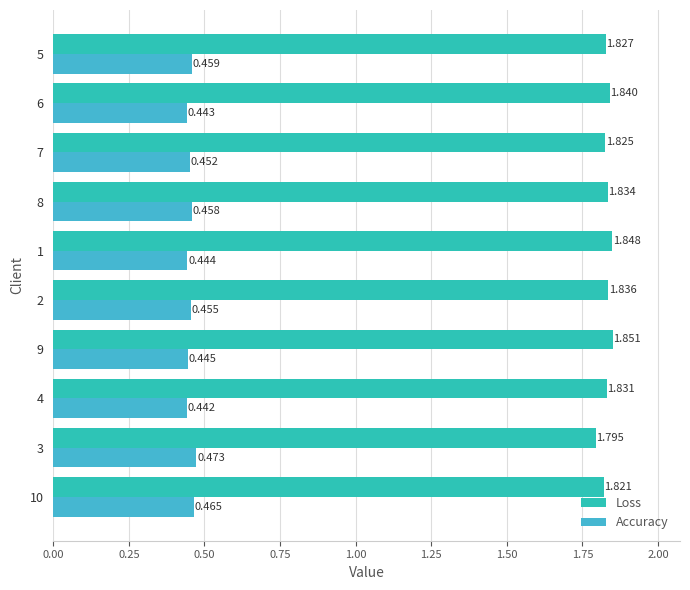

Count the Accuracy values in the range 0 to 1.

10